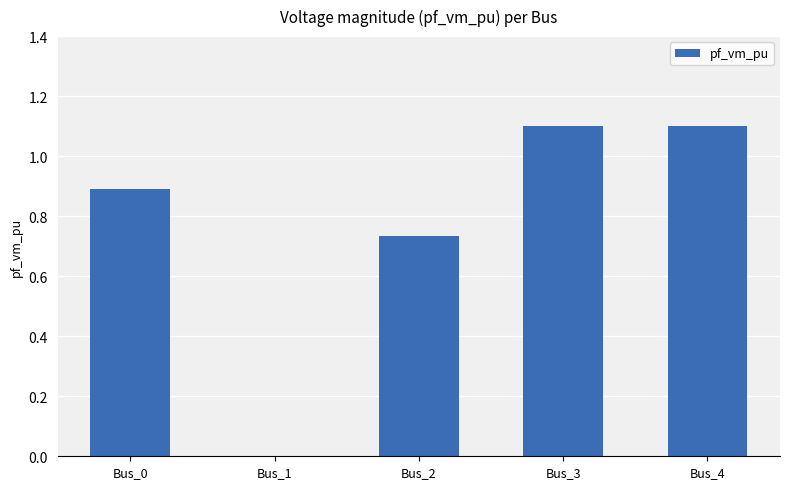

Count the number of values greater than 0.

4